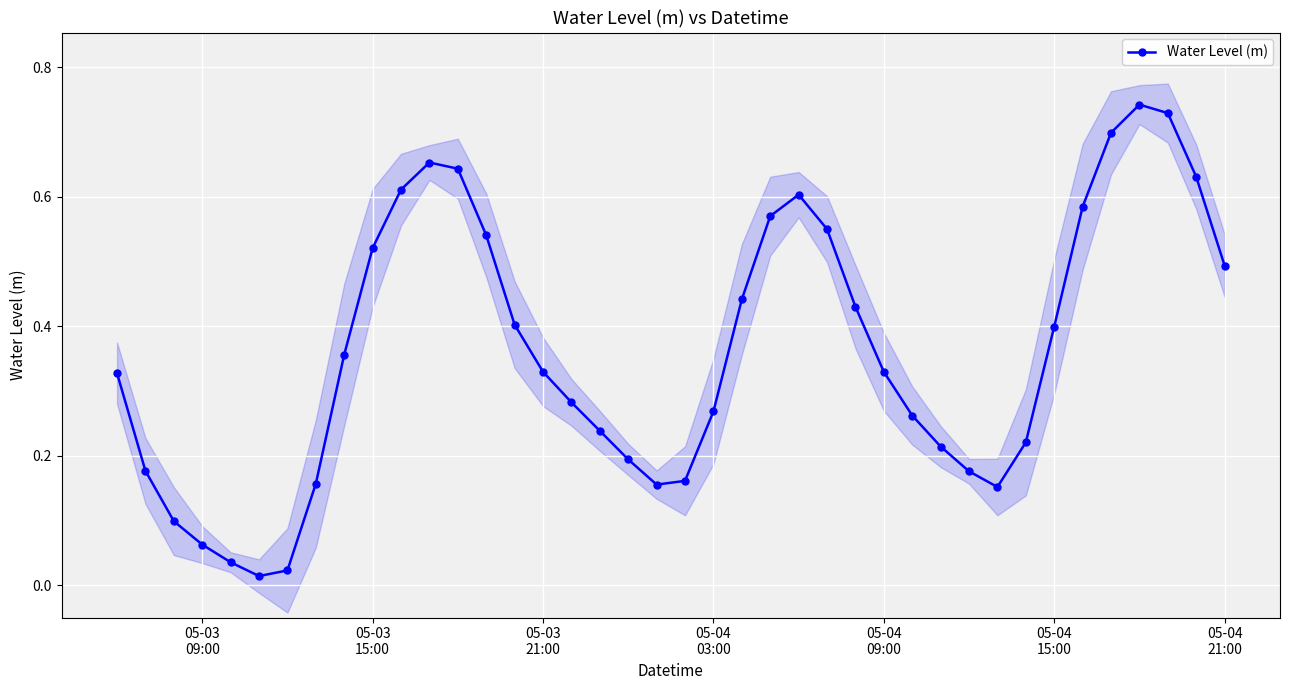

True or false: Water Level (m) has more than 1 interior local peaks.

True